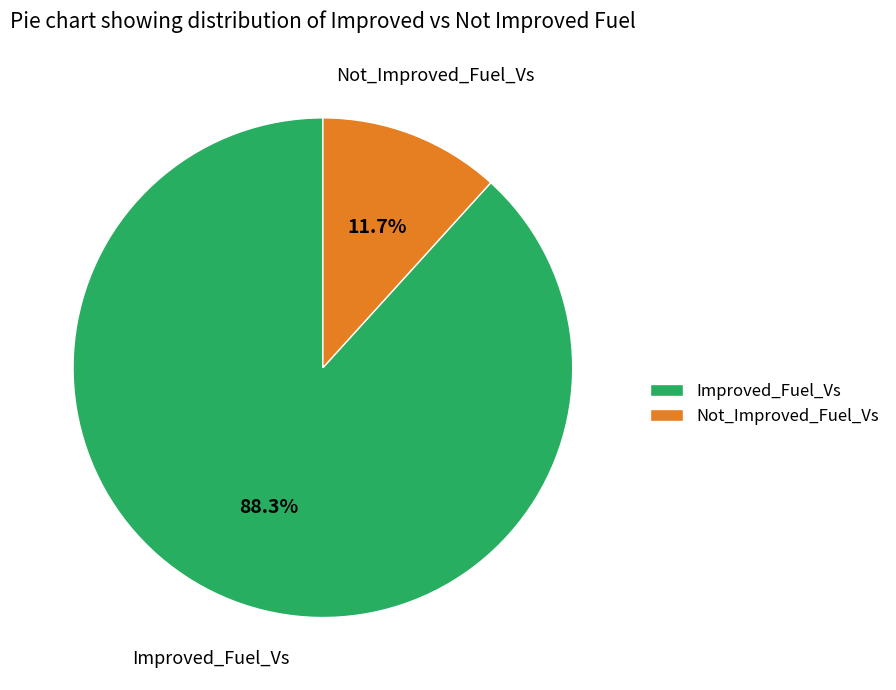

Which category has the smallest portion of the pie?

Not_Improved_Fuel_Vs